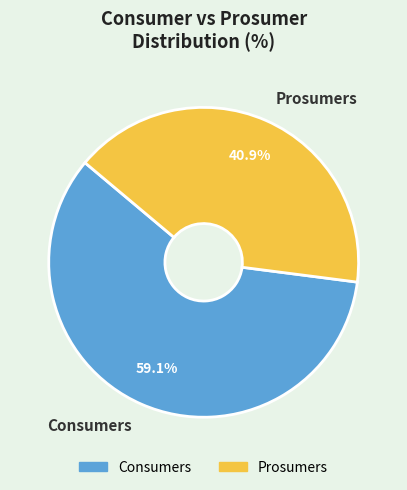

Does Consumers represent more than half of the total?

Yes